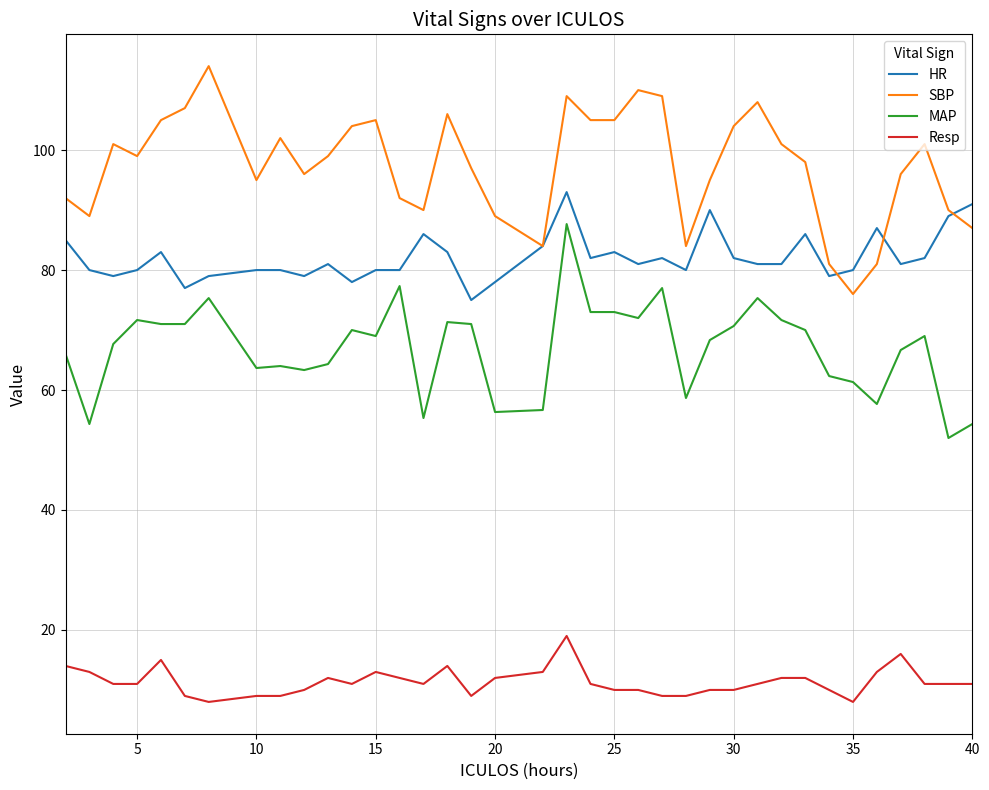

Which series has the largest total across all categories?

SBP